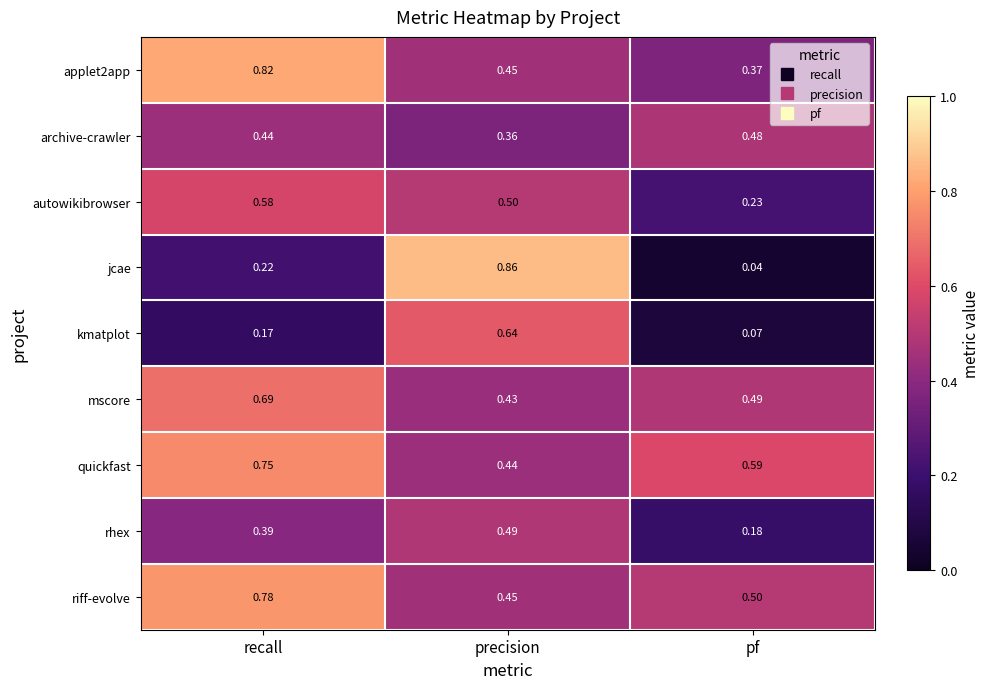

Which label corresponds to the largest value in the chart?

precision